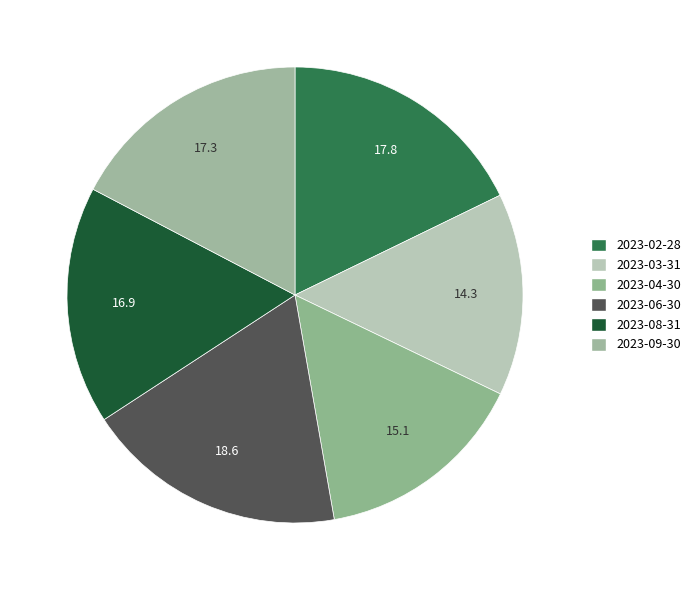

True or false: 2023-09-30 accounts for 17% of the total.

True